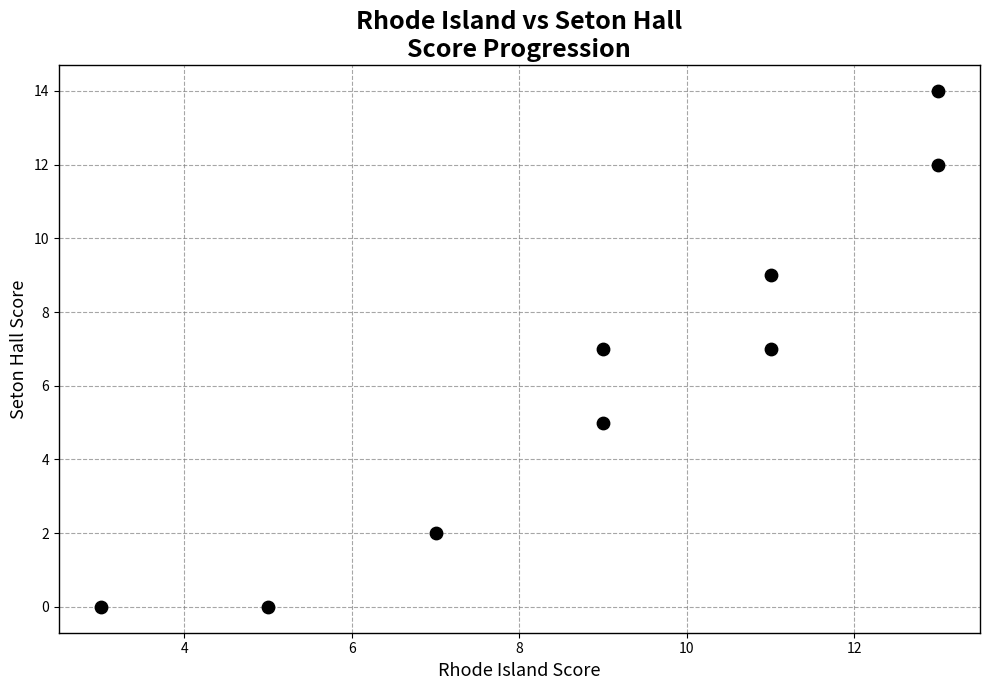

What is the average X value?

9